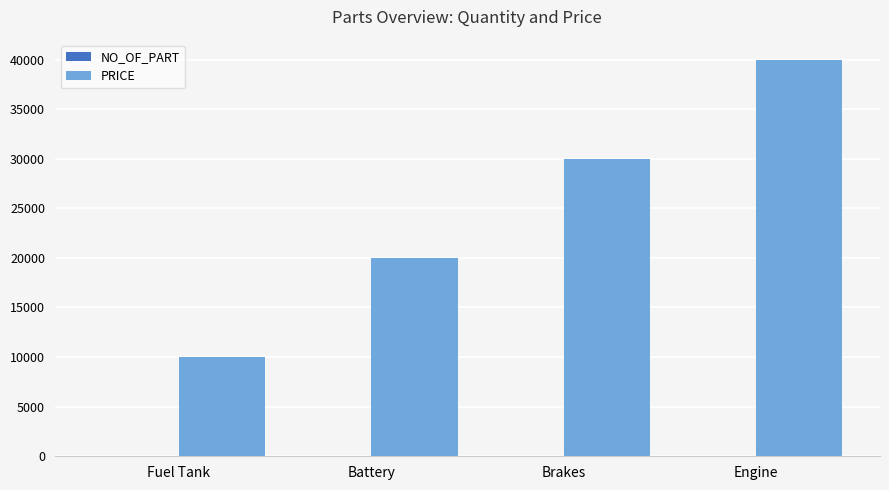

How many distinct data groups are displayed?

2